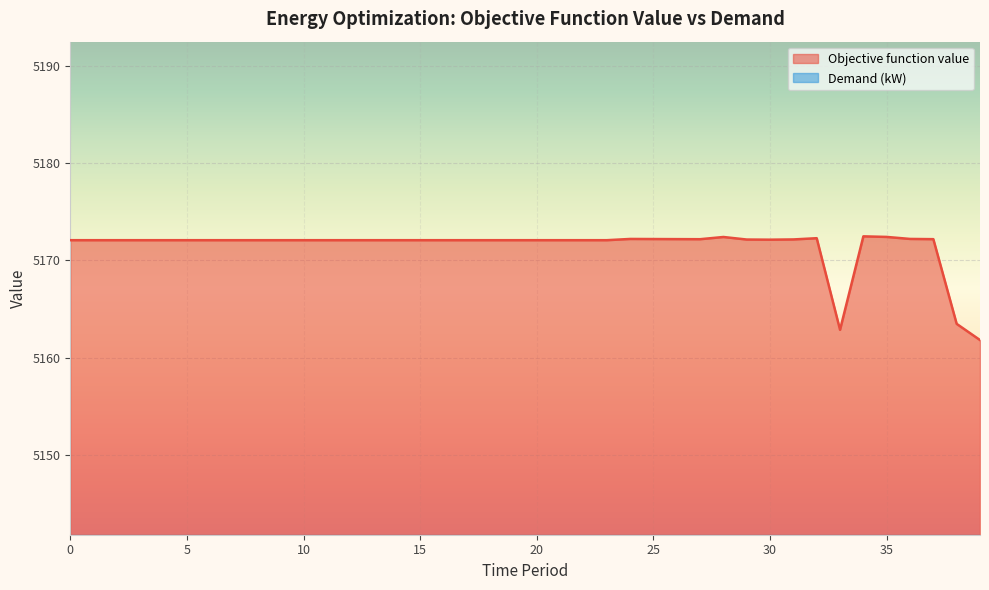

What is the approximate value at 30?

5172.1